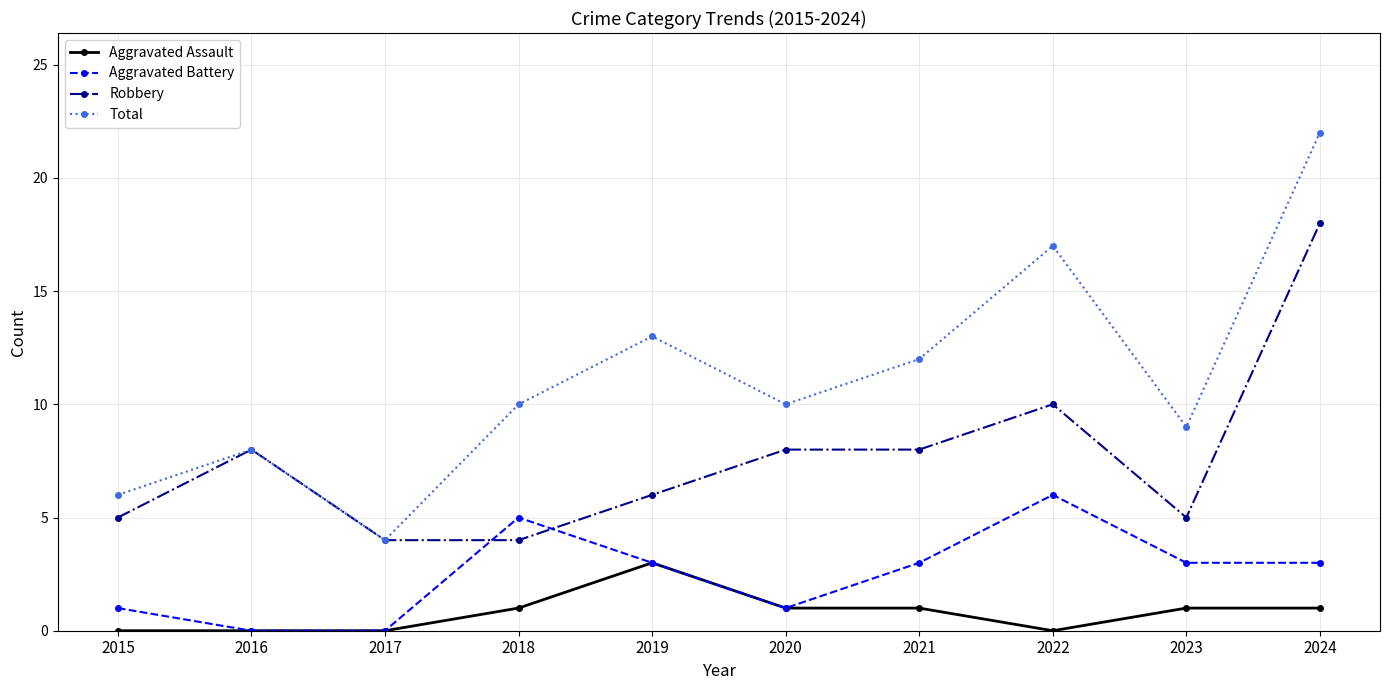

At which category is the sum across all series the highest?

2024